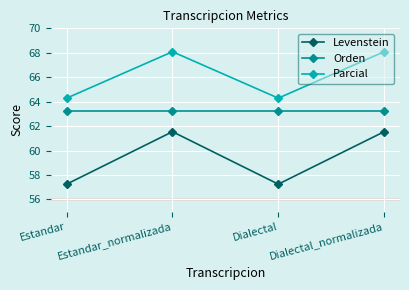

Is it true that Orden equals 29.3 at Dialectal?

False